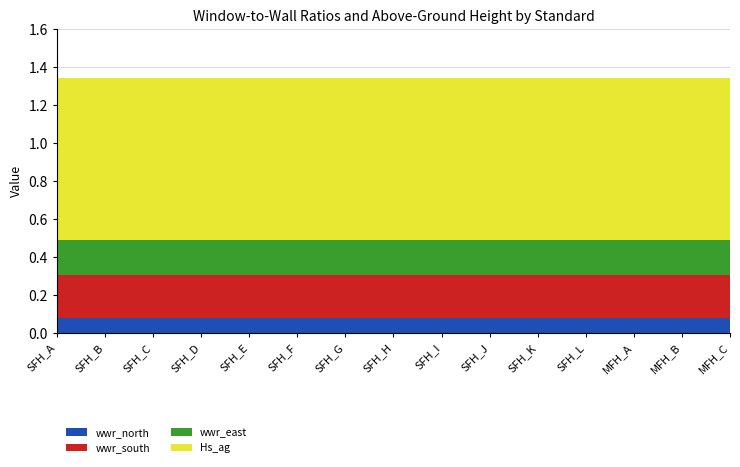

Reading left to right, list all the values displayed in this chart.

wwr_north: 0.1	0.1	0.1	0.1	0.1	0.1	0.1	0.1	0.1	0.1	0.1	0.1	0.1	0.1	0.1
wwr_south: 0.2	0.2	0.2	0.2	0.2	0.2	0.2	0.2	0.2	0.2	0.2	0.2	0.2	0.2	0.2
wwr_east: 0.2	0.2	0.2	0.2	0.2	0.2	0.2	0.2	0.2	0.2	0.2	0.2	0.2	0.2	0.2
Hs_ag: 0.8	0.8	0.8	0.8	0.8	0.8	0.8	0.8	0.8	0.8	0.8	0.8	0.8	0.8	0.8